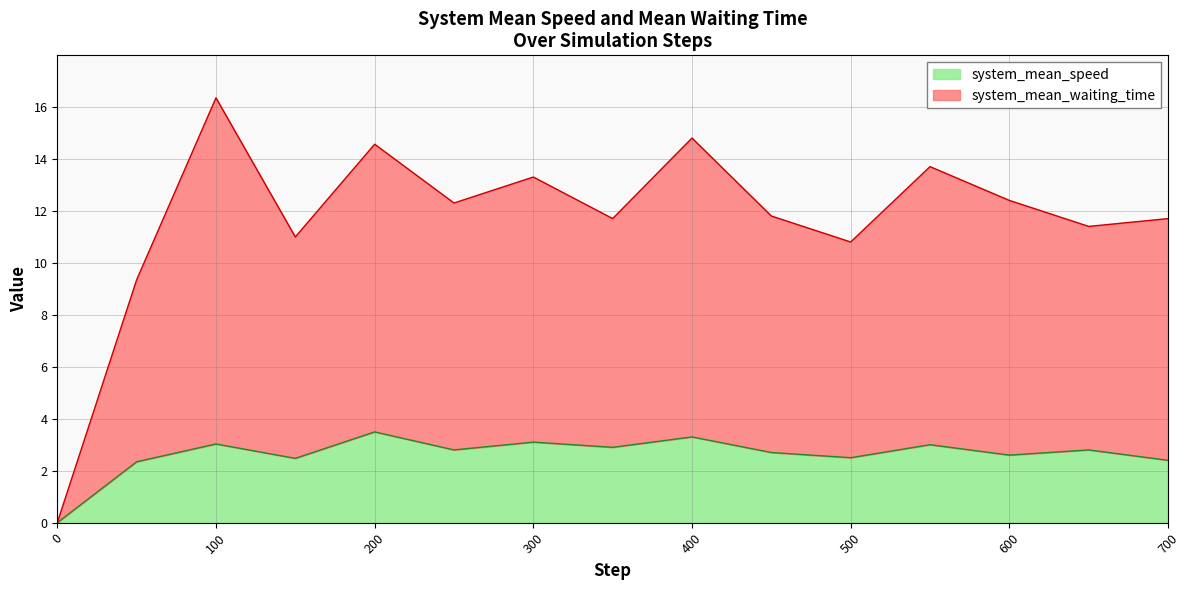

At which label does system_mean_waiting_time first exceed 11?

100